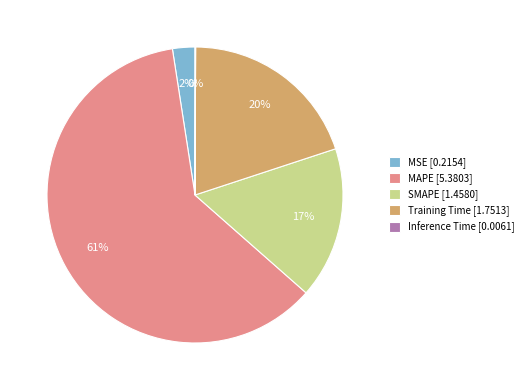

Do MSE [0.2154] and MAPE [5.3803] together represent more than half of the pie?

Yes